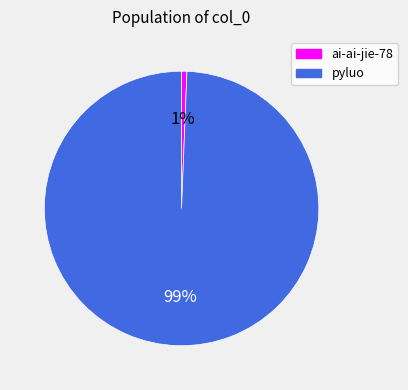

To the nearest percent, what percentage of the pie is pyluo?

99%